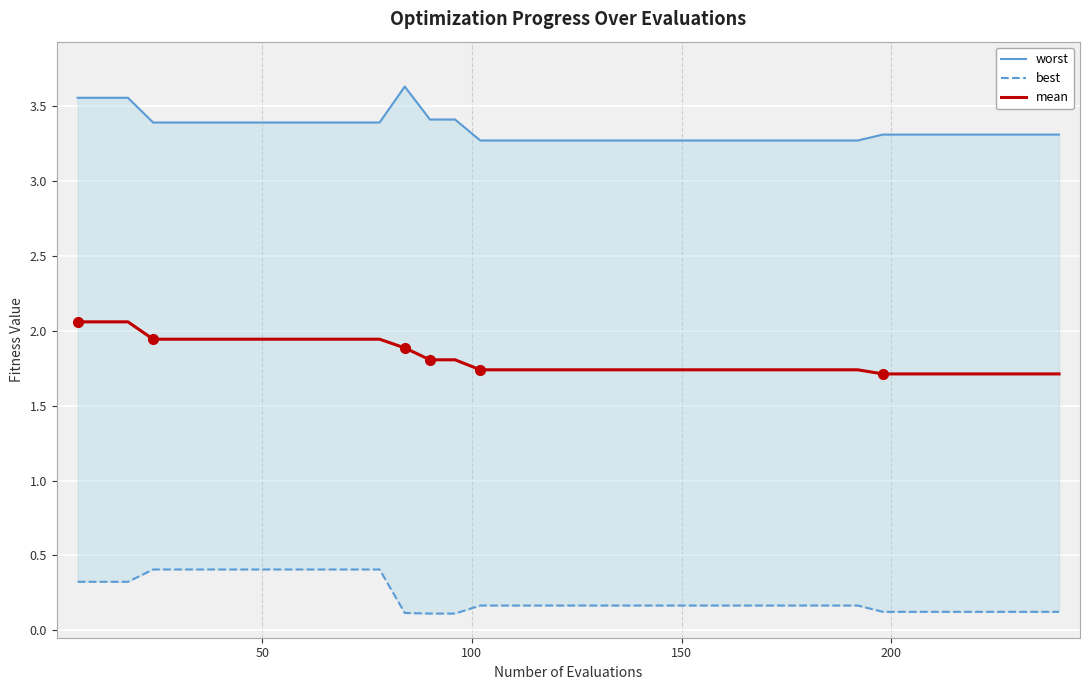

Which series has the largest total across all categories?

worst